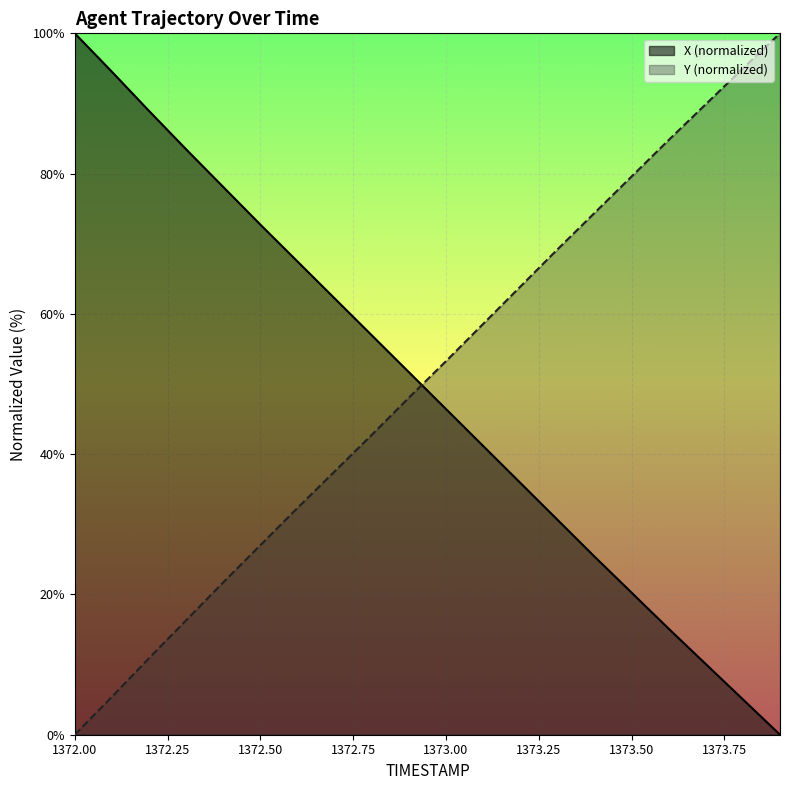

What is the total value across all series at 1373.8?

100.0